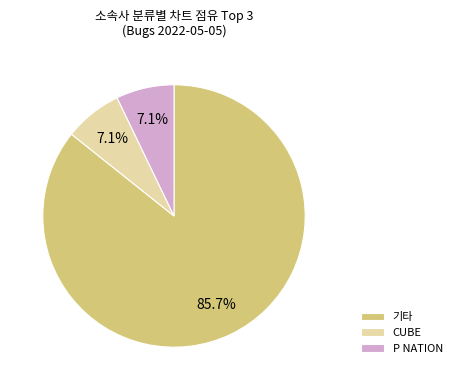

How much of the chart is everything except CUBE?

92.9%